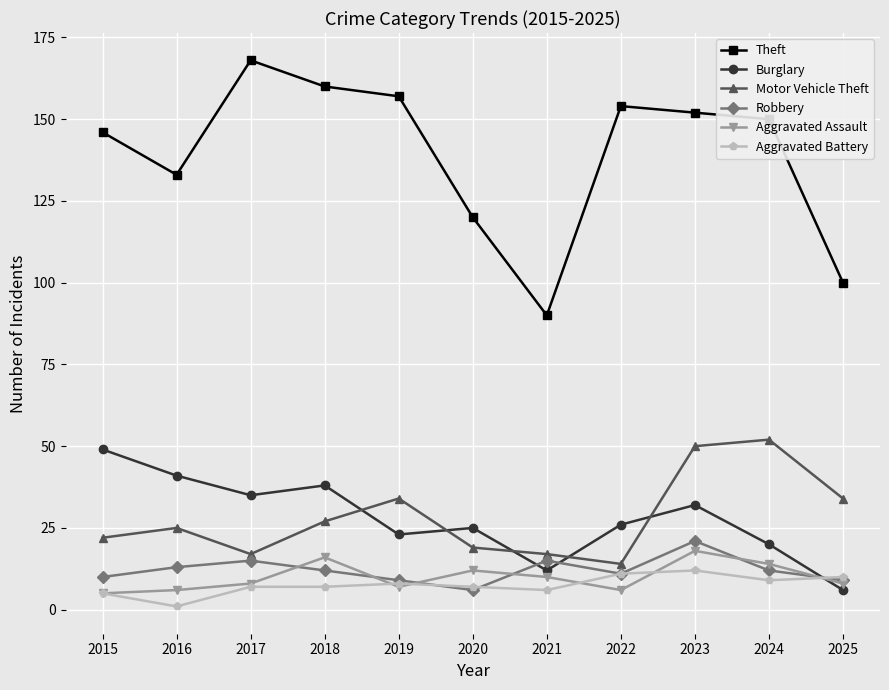

True or false: Aggravated Battery has more than 0 points higher than both neighbors.

True